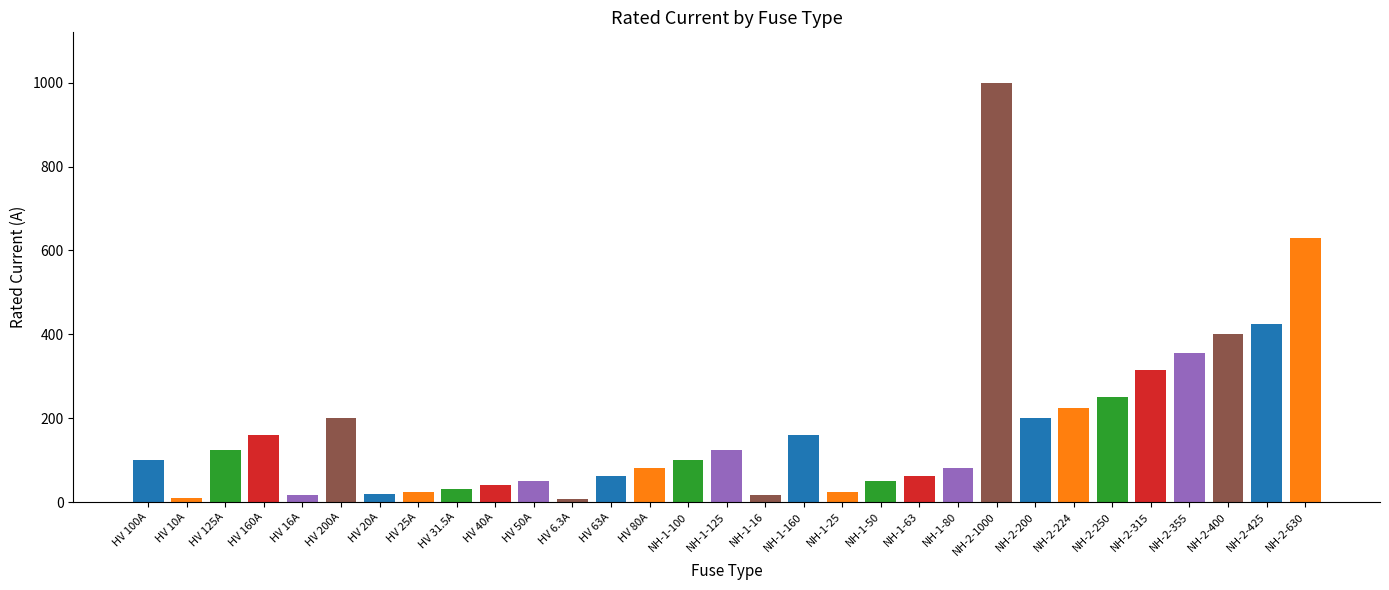

What is the change in value from NH-1-25 to NH-2-200?

+175.0